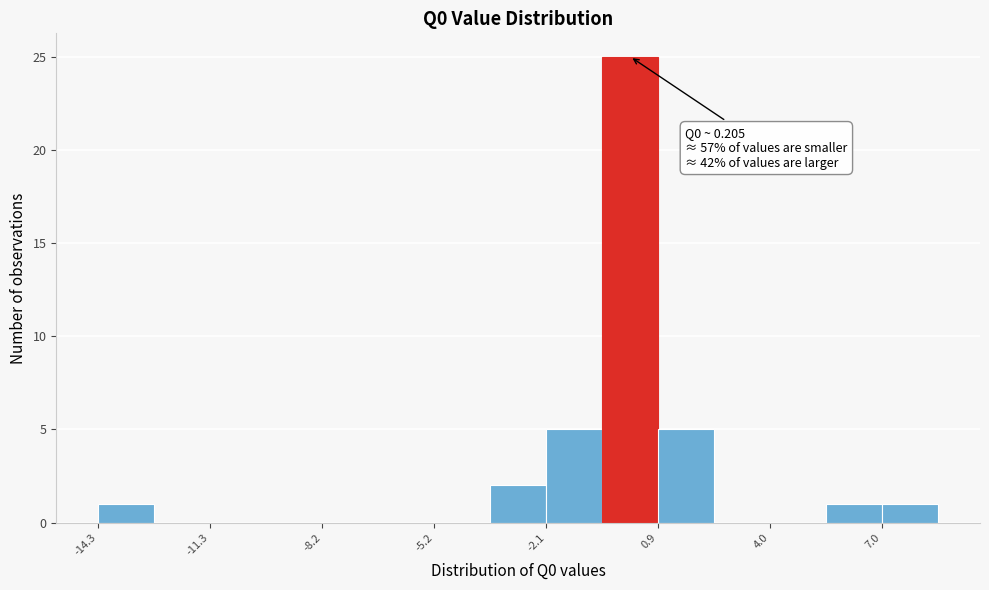

Read against the x-axis, roughly where is the centre of the tallest bar?

0.0